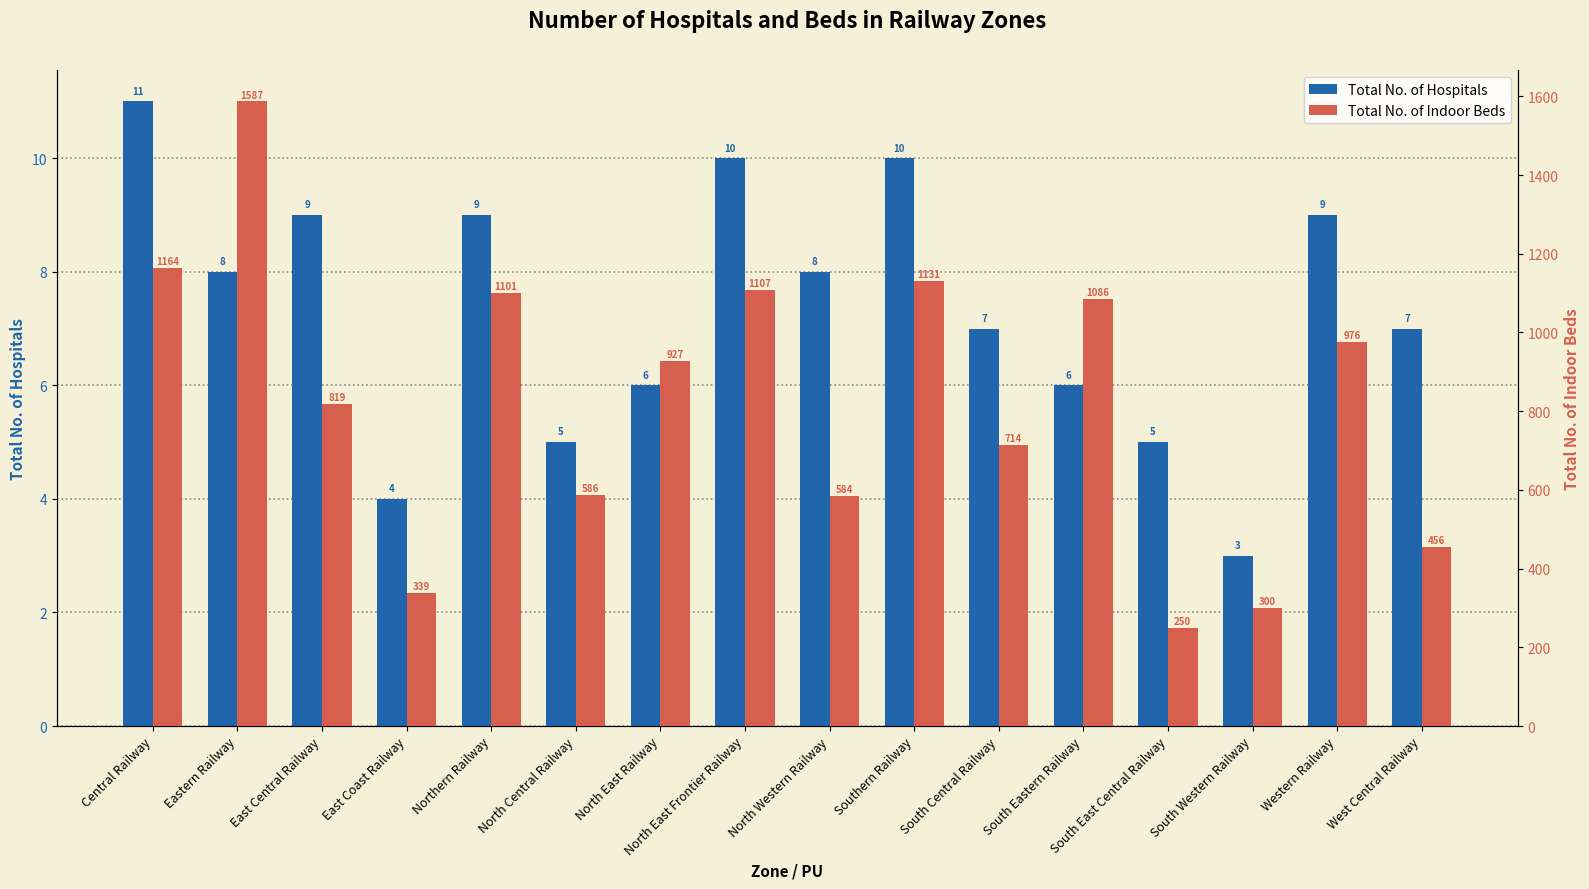

What is the sum of all Total No. of Hospitals values?

117